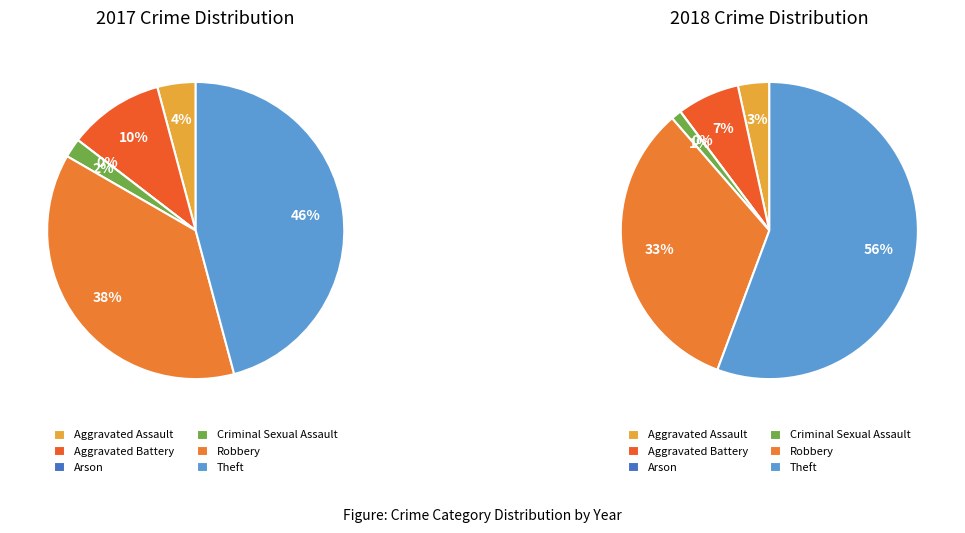

Is it true that values_2017 is 1% of the pie?

False